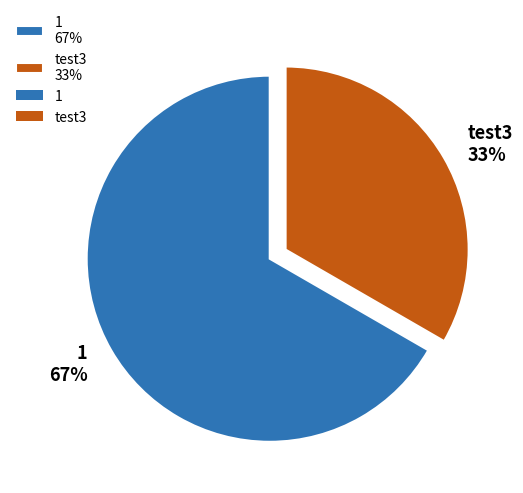

To the nearest percent, what percentage of the pie is test3?

33%